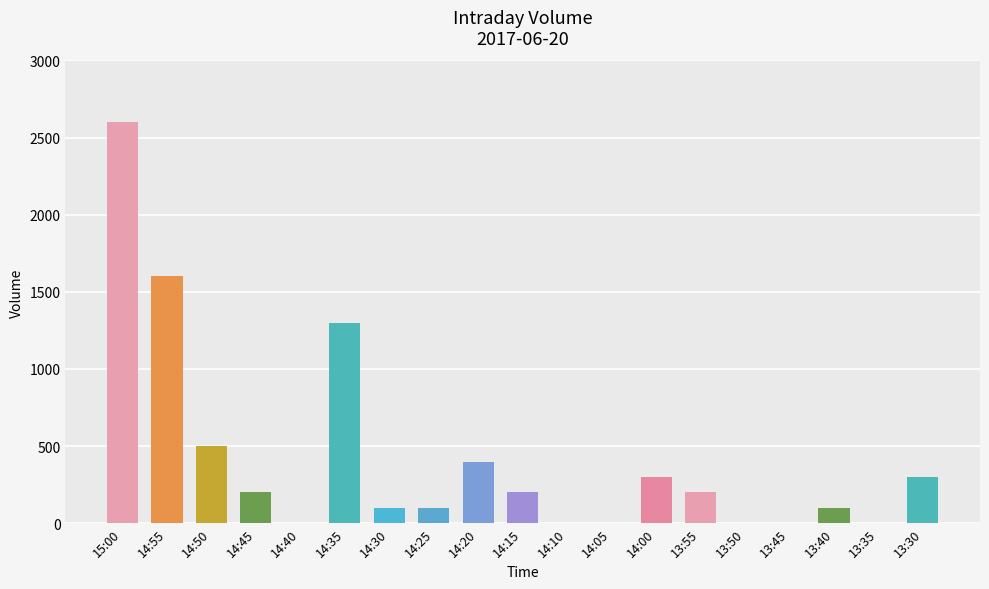

What is the greatest value displayed?

2600